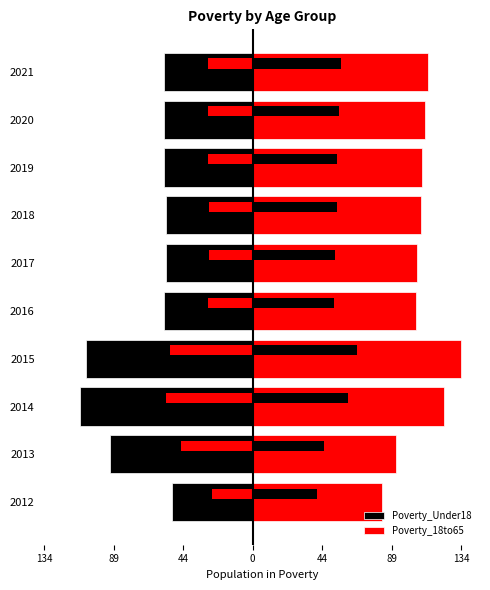

Is it true that Poverty_Under18 equals -77 at 2016?

False